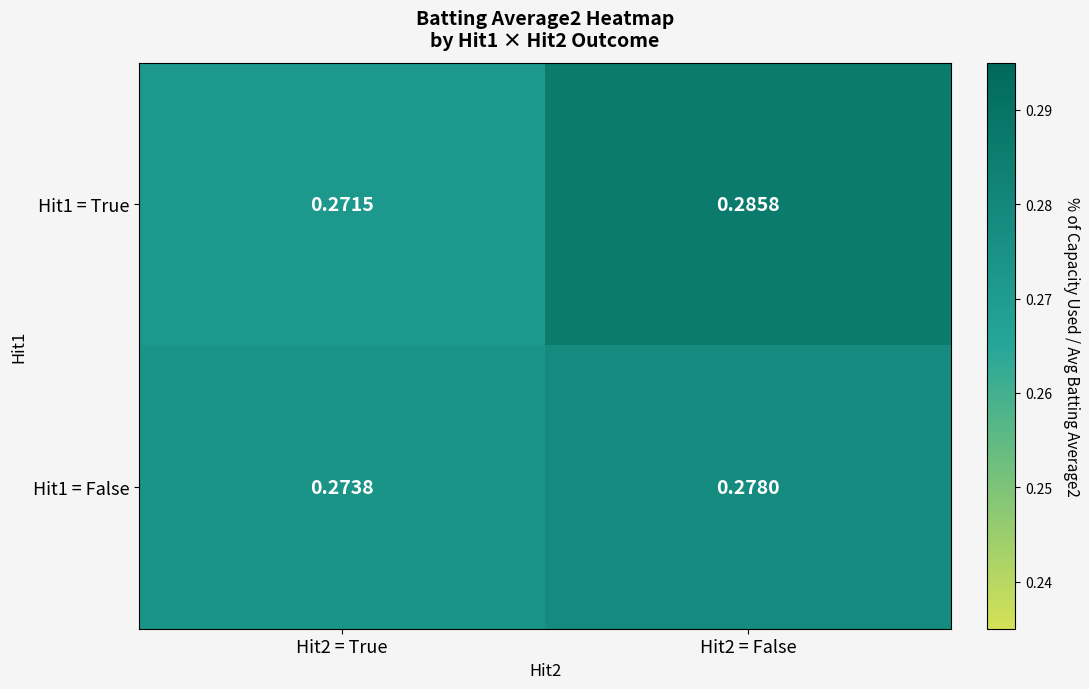

Is the value of Hit1 = False at Hit2 = True greater than the value of Hit1 = True at Hit2 = True?

Yes